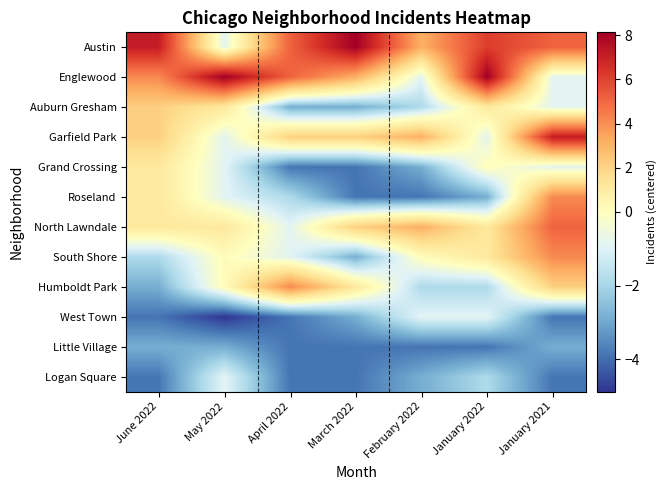

What is the difference between the highest and lowest values at April 2022?

9.0